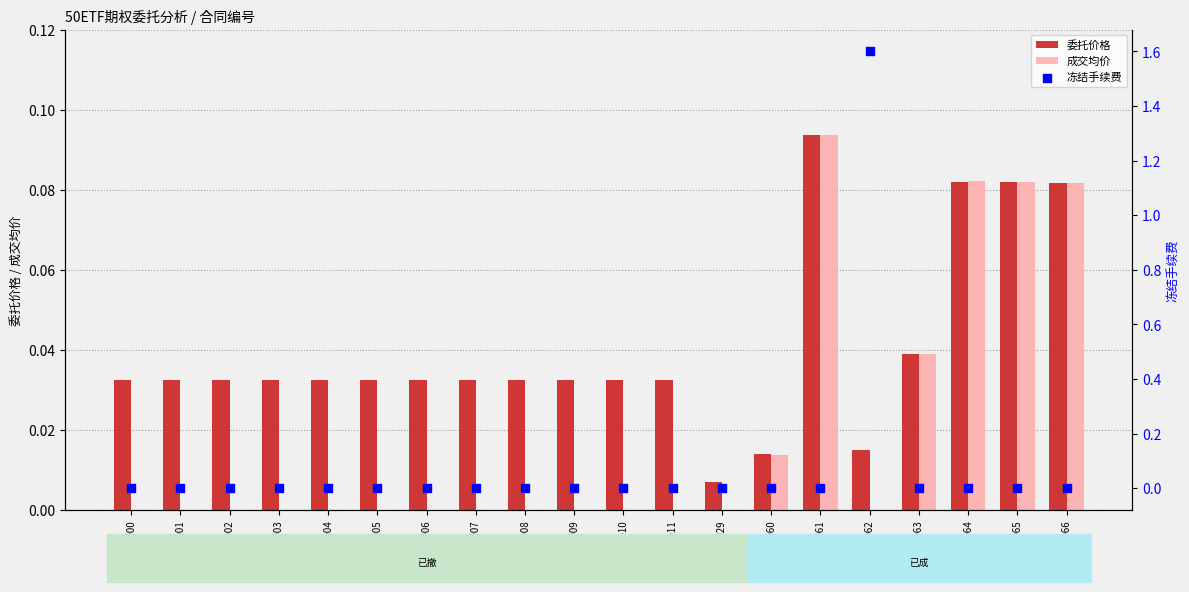

Is the value of 委托价格 at 0621500066 greater than the value of 冻结手续费 at 0621500061?

Yes